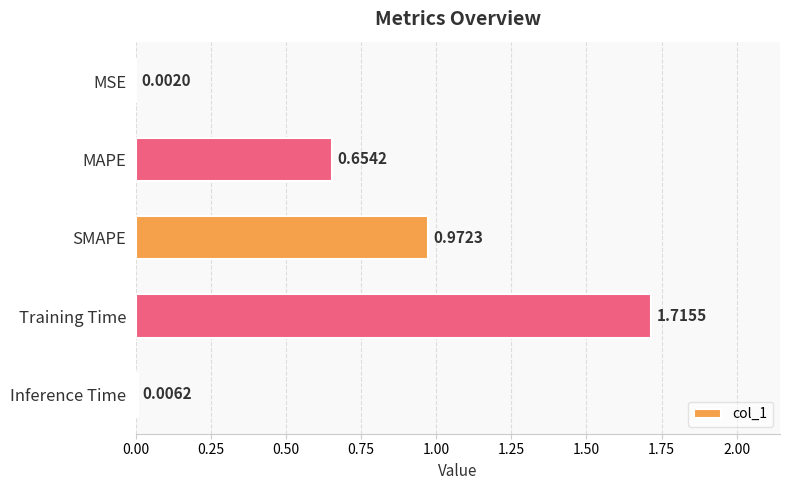

What is the sum of all values?

3.4